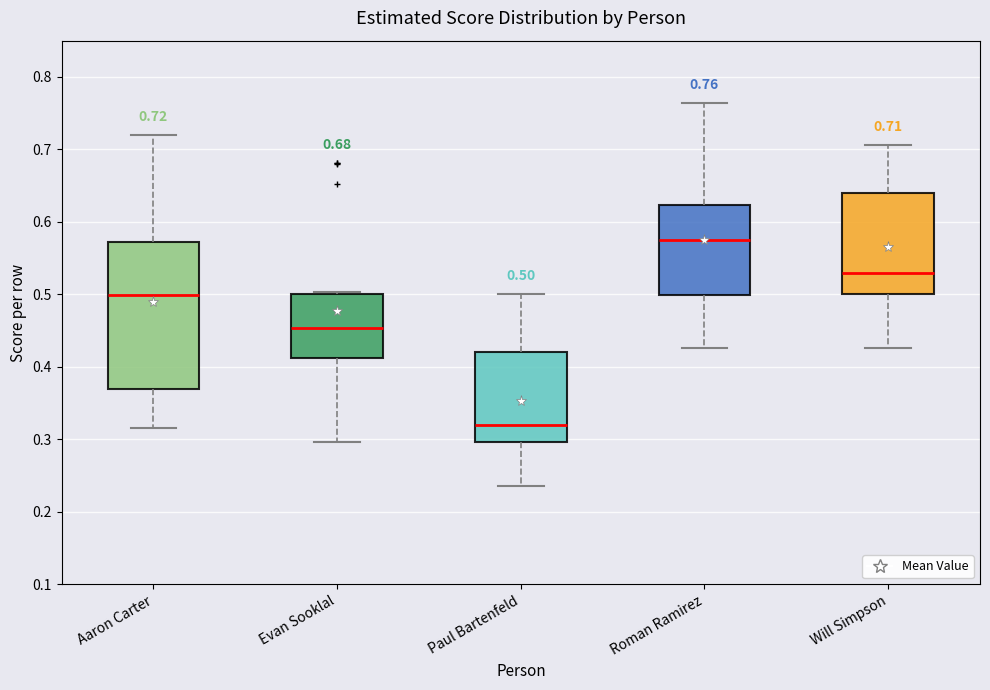

Comparing the boxes themselves (not the whiskers), which one is the tallest?

Aaron Carter